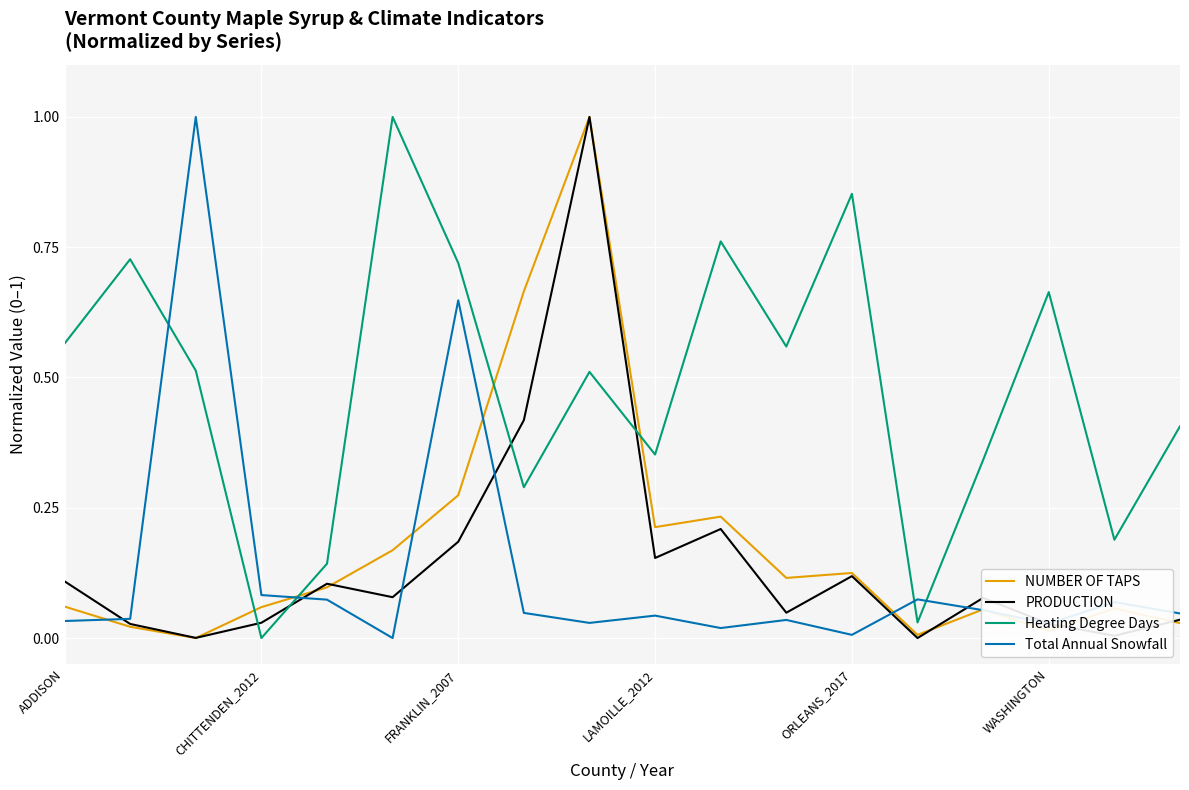

Which series has the largest total across all categories?

Heating Degree Days